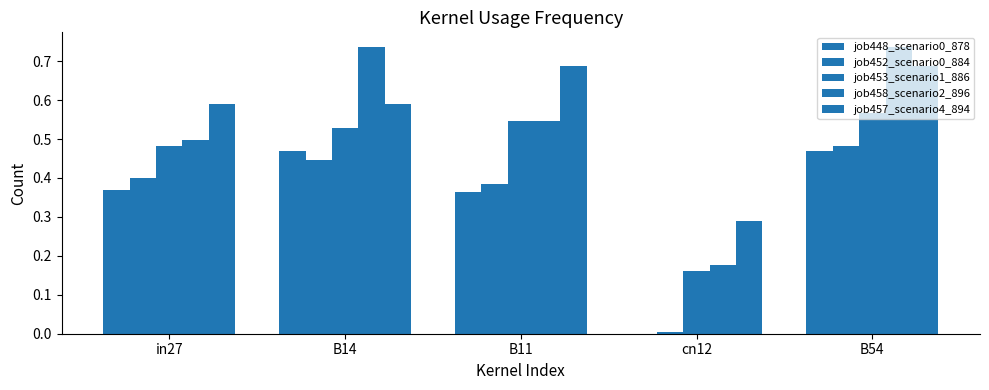

How many groups of bars are there?

5